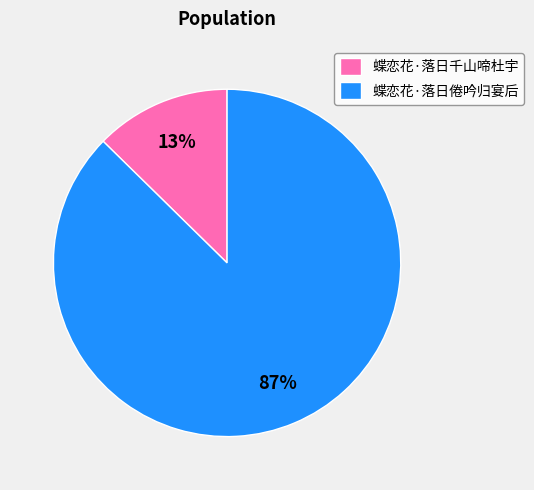

Which has a higher value, 蝶恋花·落日倦吟归宴后 or 蝶恋花·落日千山啼杜宇?

蝶恋花·落日倦吟归宴后